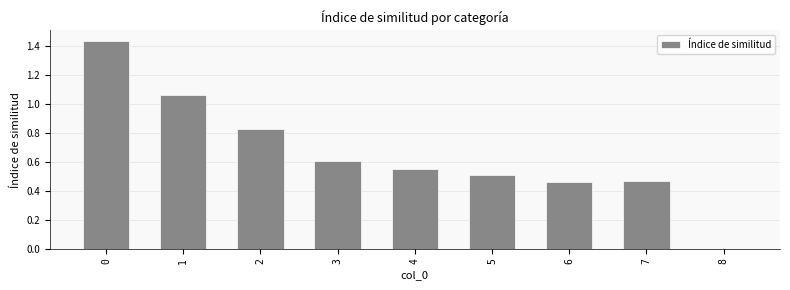

The value at 7 is 0.3. True or false?

False